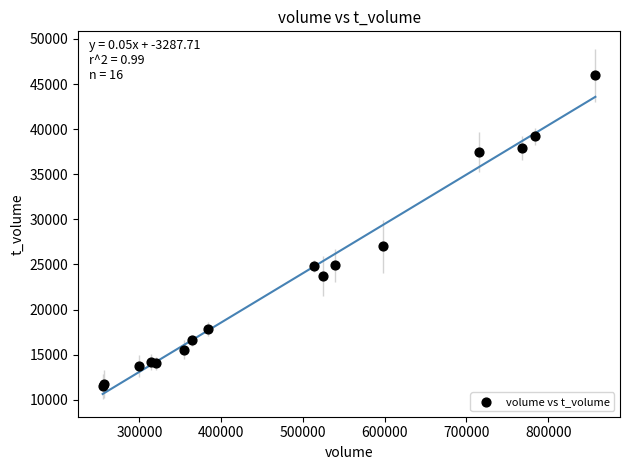

What Y value in the scatter plot is closest to 28720?

27033